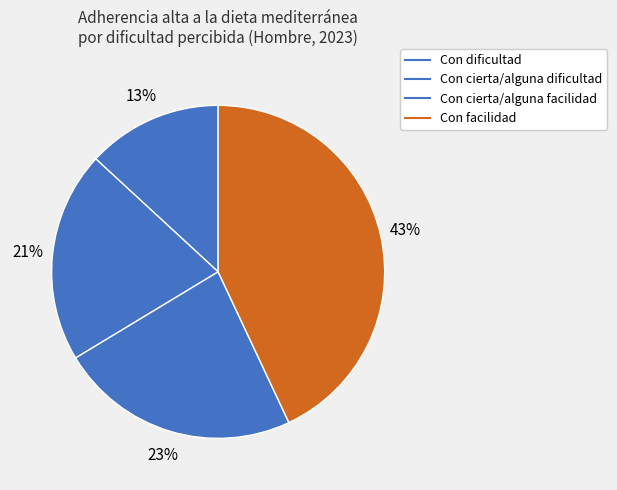

How many segments does this pie chart have?

4